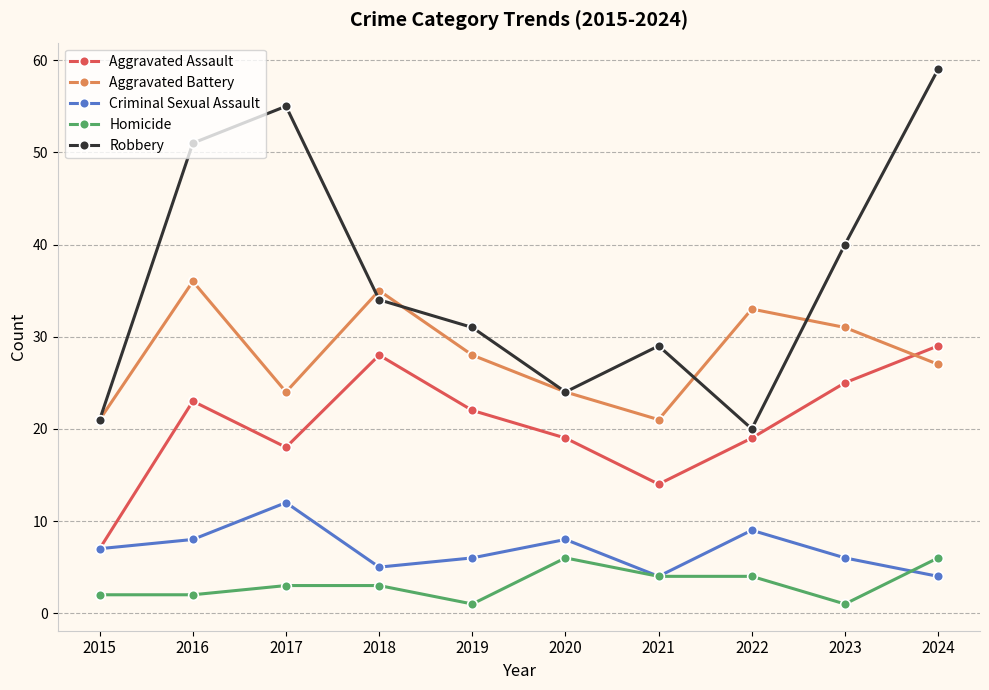

How many lines are shown in the chart?

5